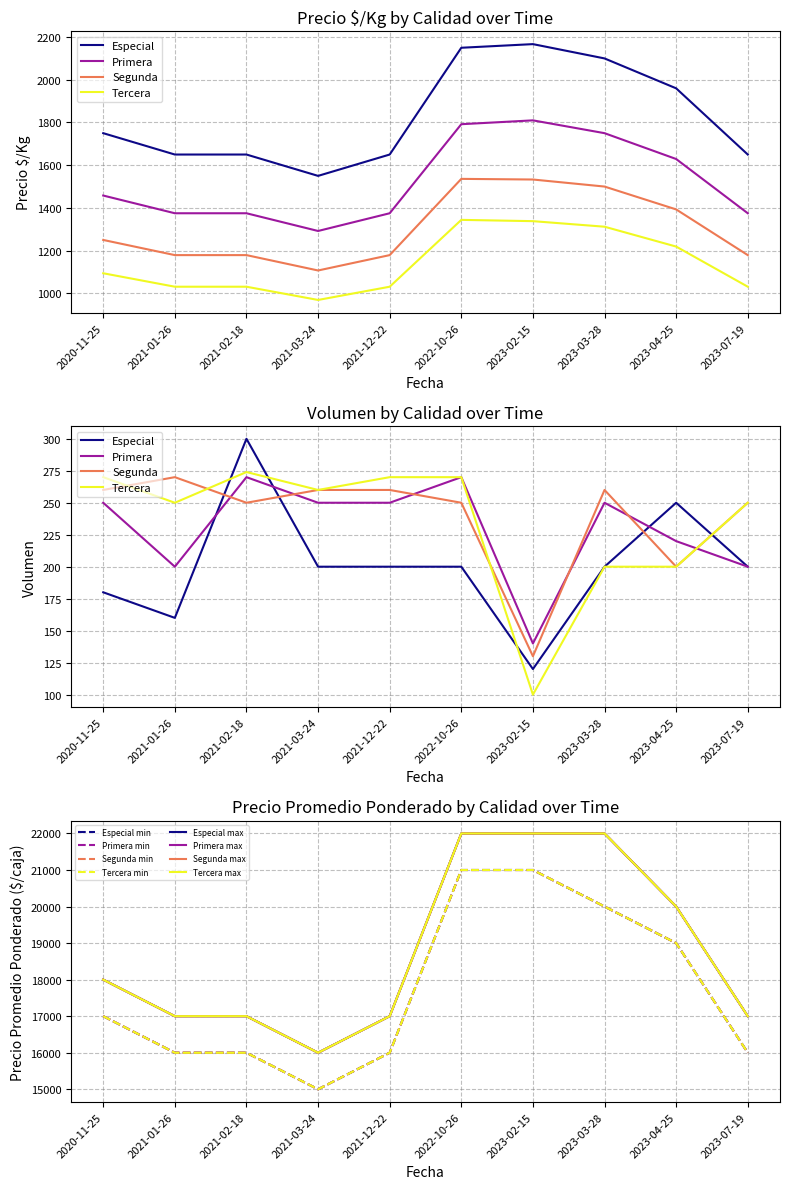

Count the number of categories in the chart.

10